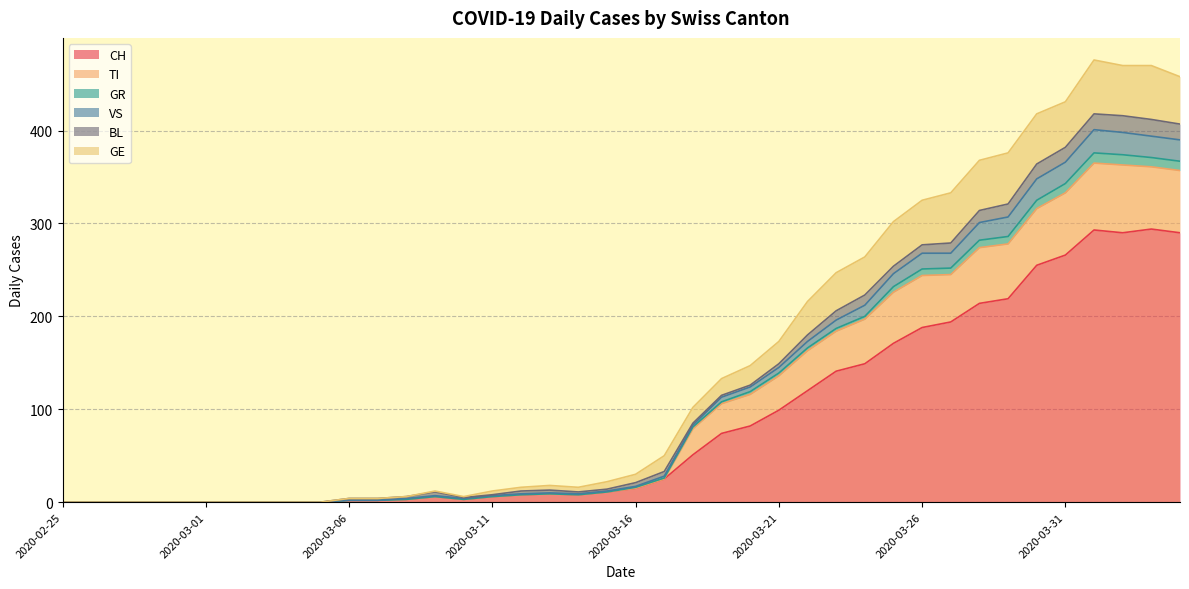

True or false: VS and CH cross at least once.

False